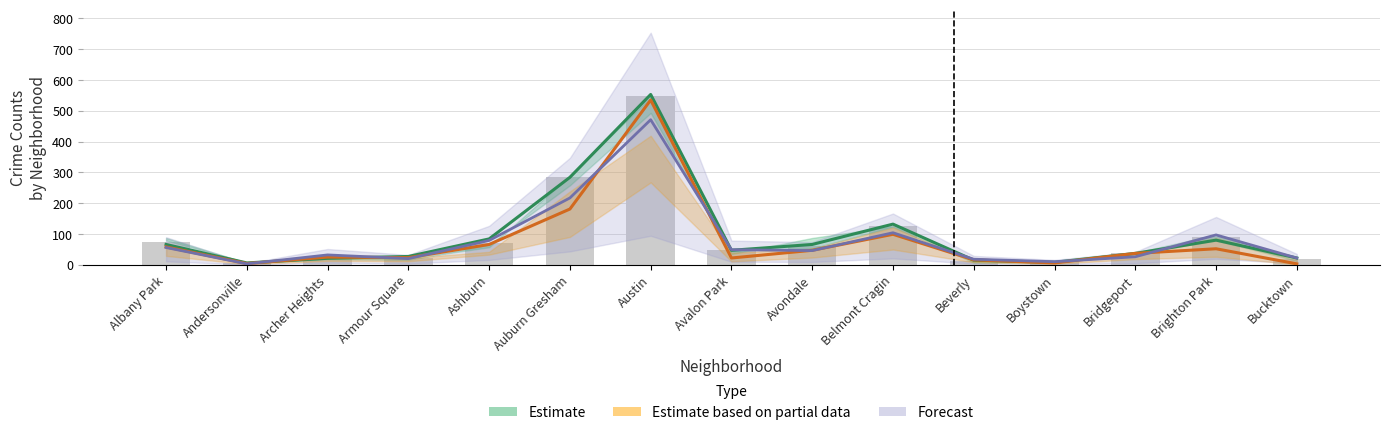

The Estimate based on partial data series shows 56 at Auburn Gresham. True or false?

False